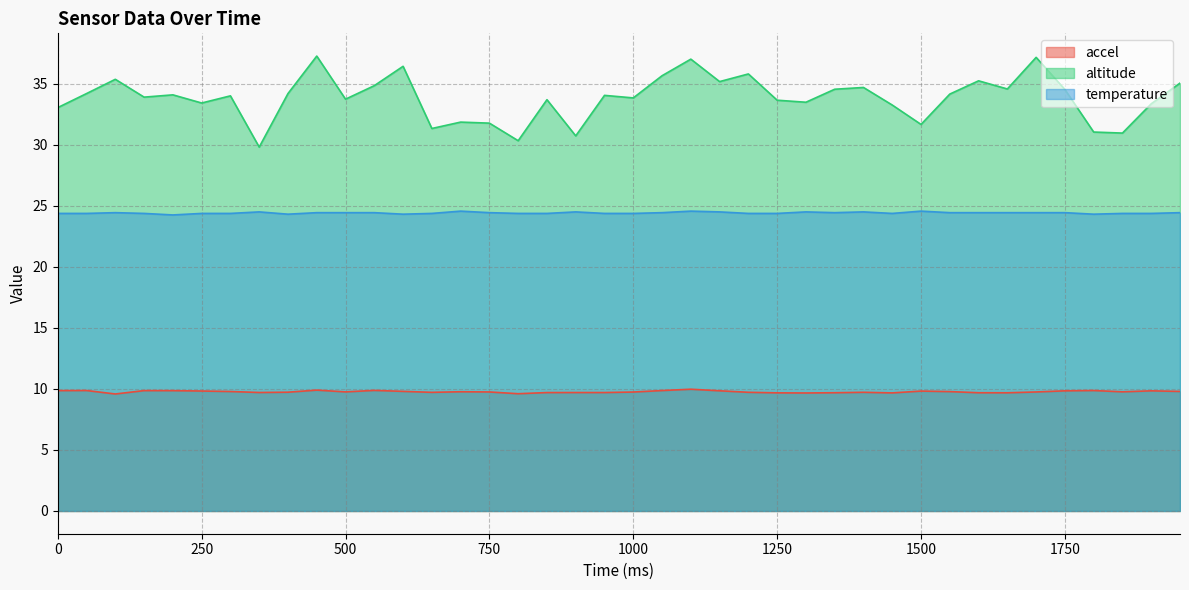

How many values in the altitude series are below 34?

19